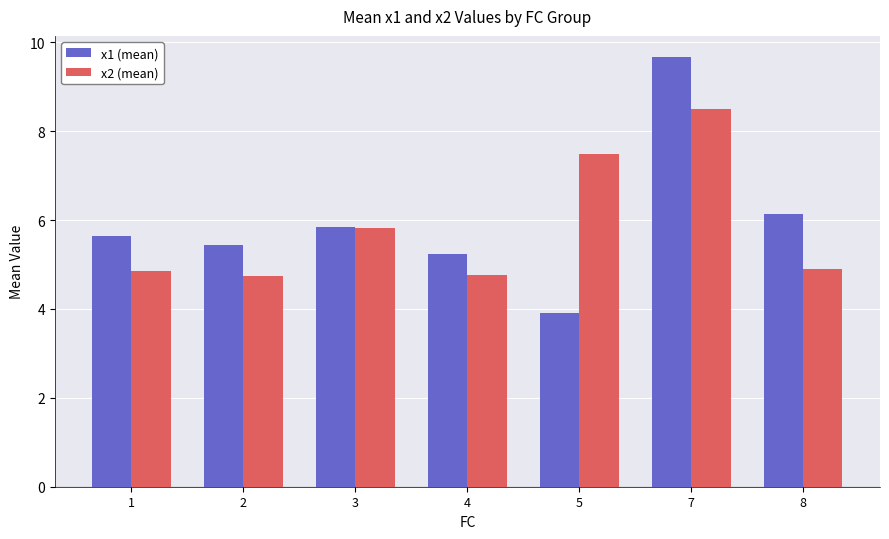

Count the x2 (mean) values in the range 4 to 7.

5